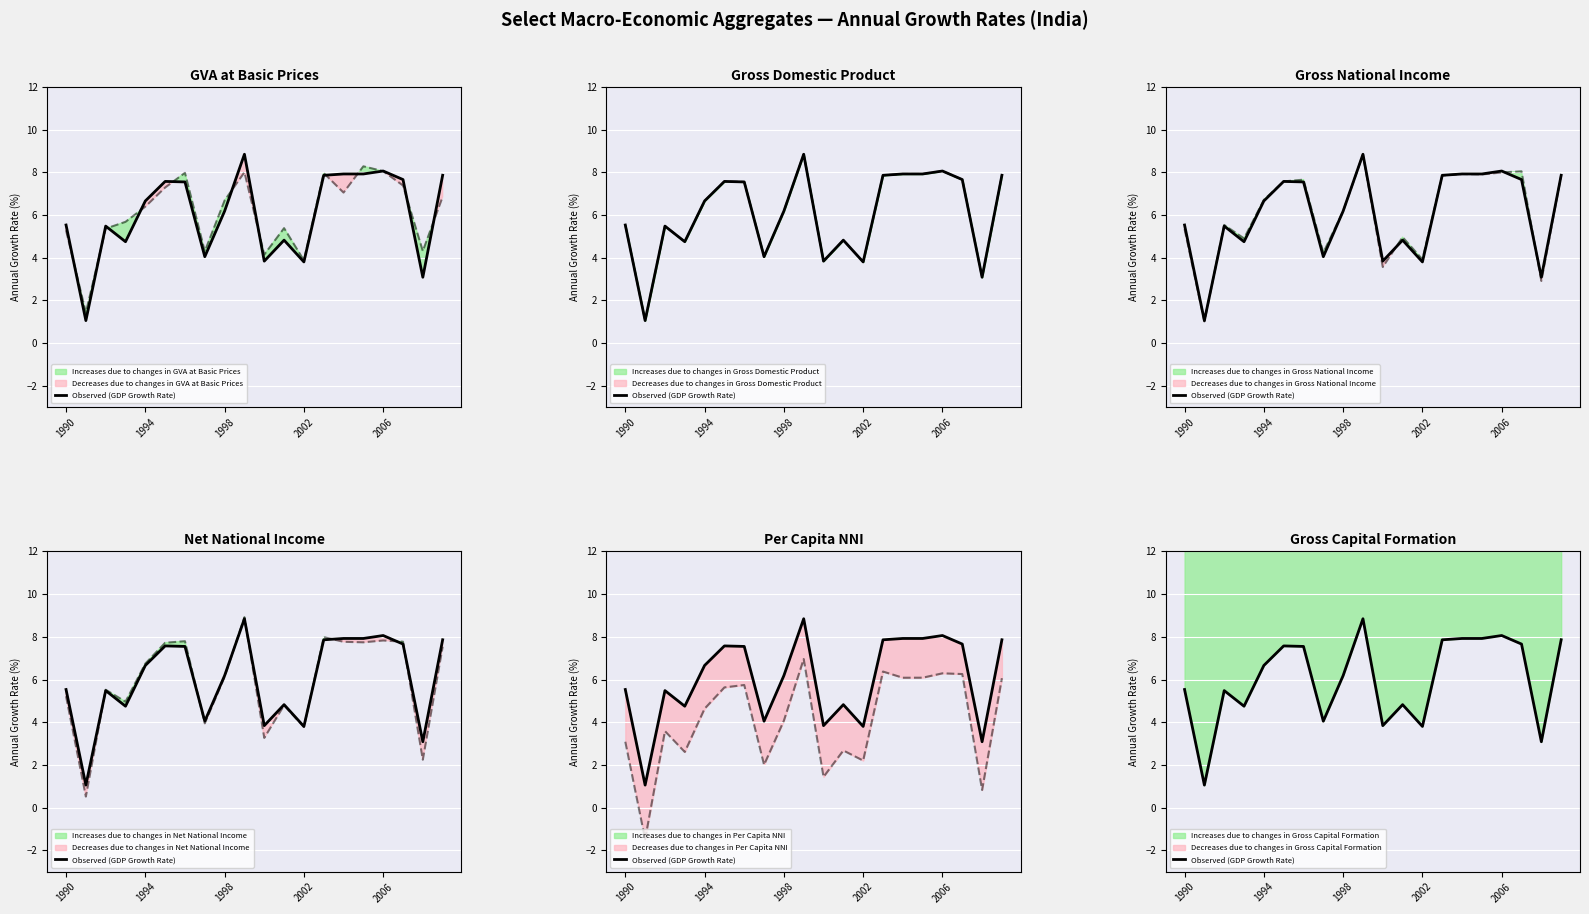

Which series has the largest total across all categories?

Gross Capital Formation